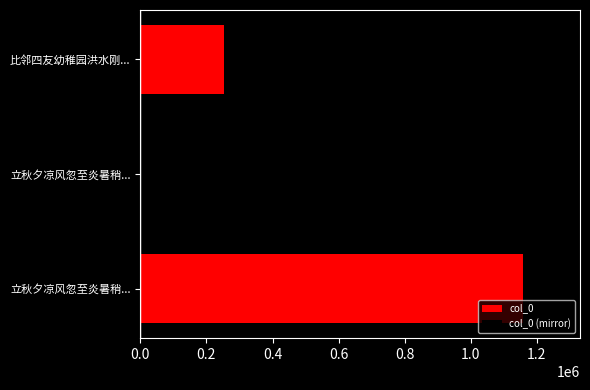

What is the maximum value for col_0 (mirror)?

-5874.9